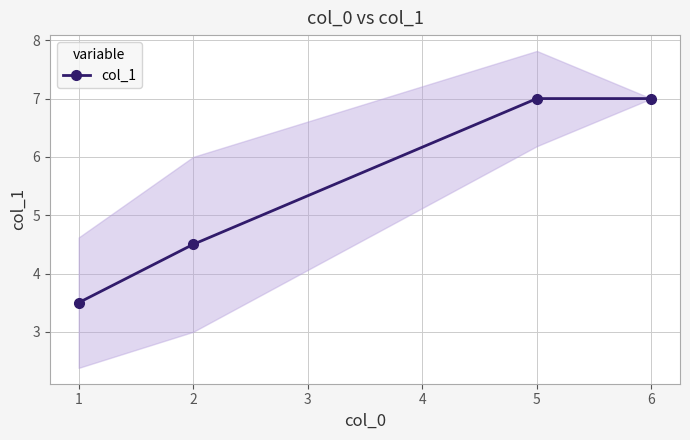

What is the maximum value for col_1?

7.0